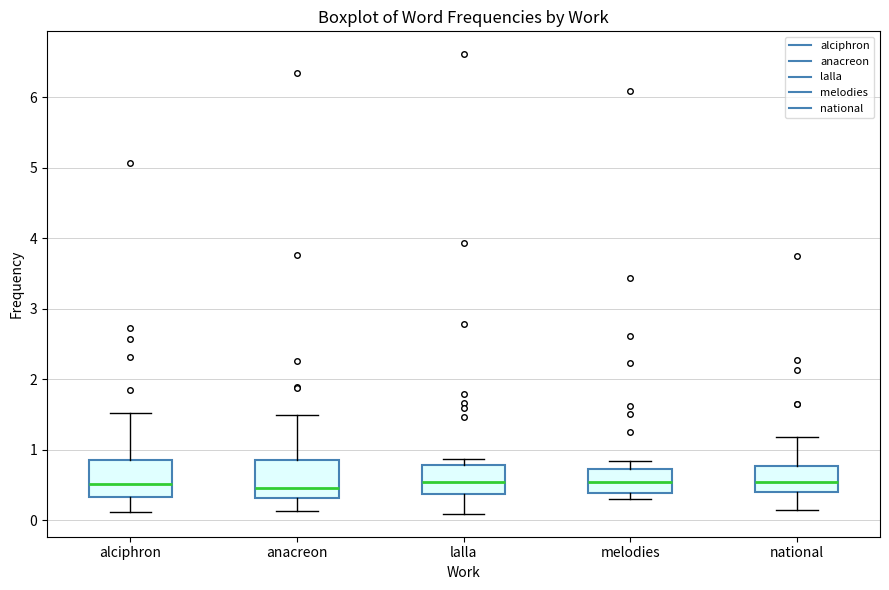

Reading left to right, read every box against the y-axis: the position of its median line, the range the box covers, and the ends of its whiskers. The values are not printed on the chart, so give them approximately, as read against the axis.

alciphron: median 0.5, box 0.3 to 0.9, whiskers 0.1 to 1.5
anacreon: median 0.5, box 0.3 to 0.9, whiskers 0.1 to 1.5
lalla: median 0.5, box 0.4 to 0.8, whiskers 0.1 to 0.9
melodies: median 0.5, box 0.4 to 0.7, whiskers 0.3 to 0.8
national: median 0.6, box 0.4 to 0.8, whiskers 0.2 to 1.2